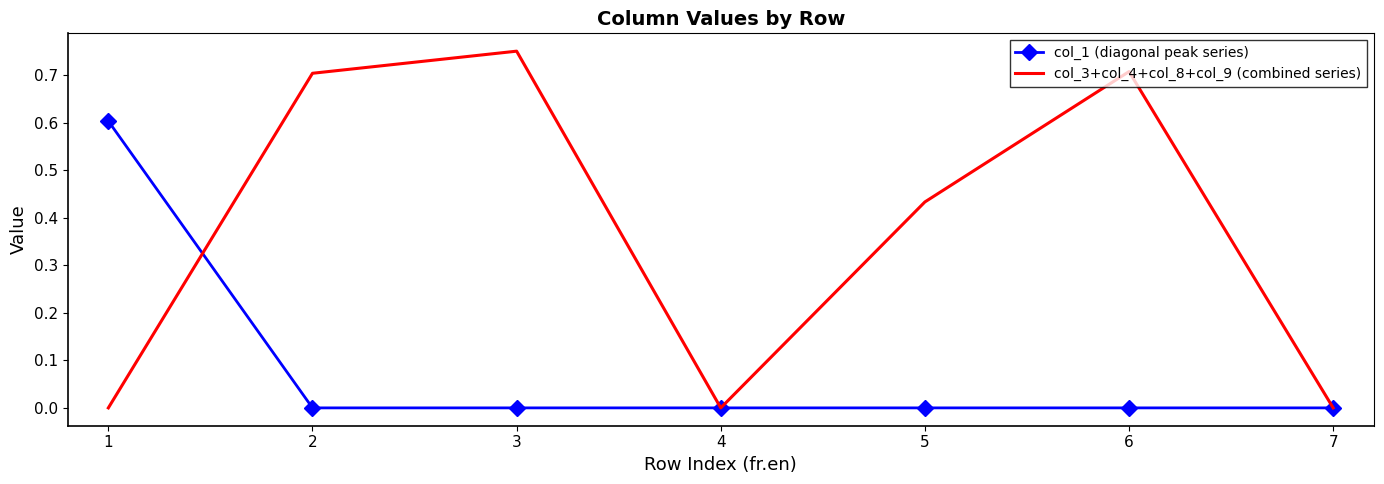

Is the value of col_1 (diagonal peak series) at 4 greater than the value of col_3+col_4+col_8+col_9 (combined series) at 3?

No